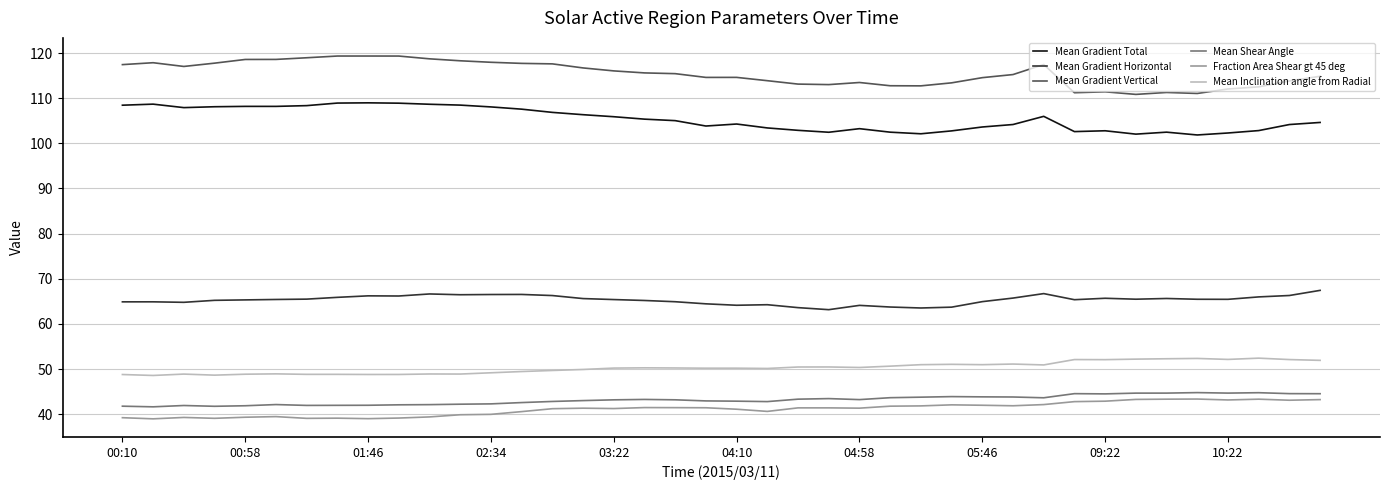

What is the difference between the maximum and minimum values in the Fraction Area Shear gt 45 deg series?

4.4